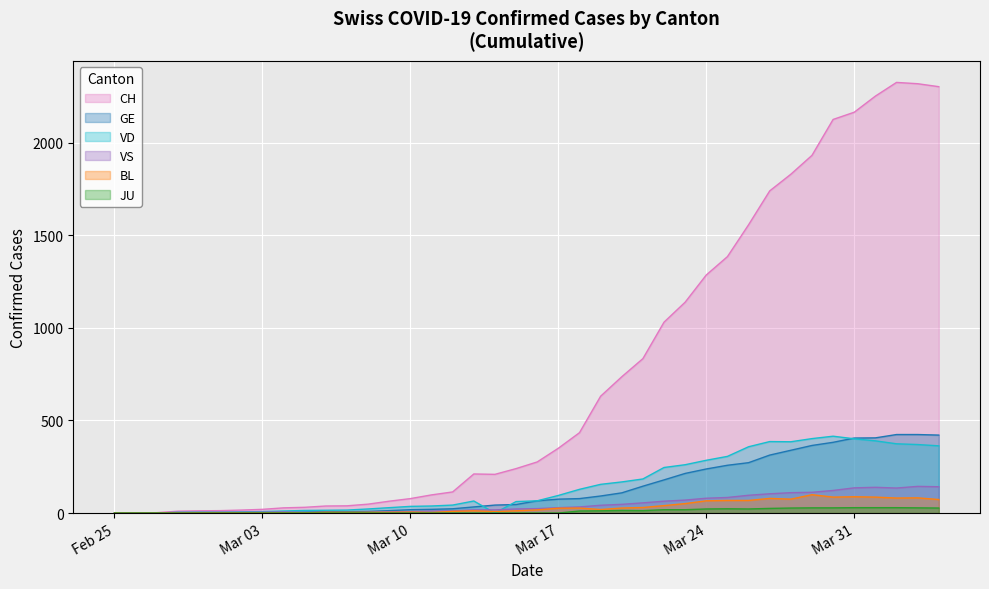

True or false: VD has a value of 559 at 2020-03-28.

False